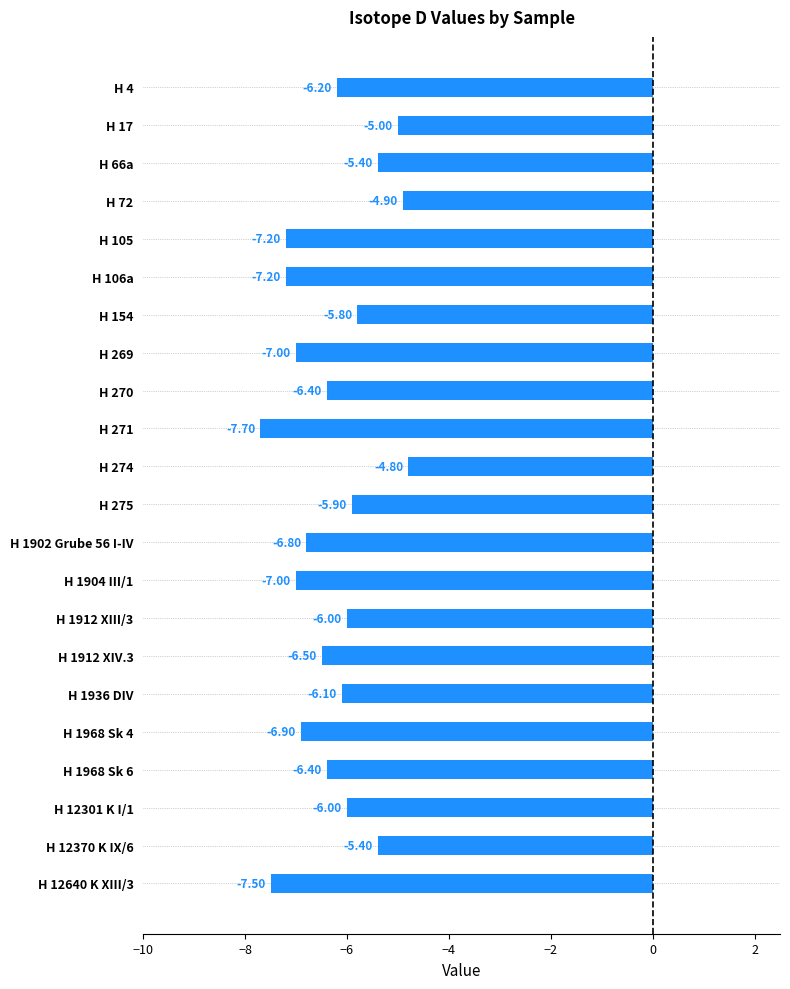

What is the smallest value displayed?

-7.7